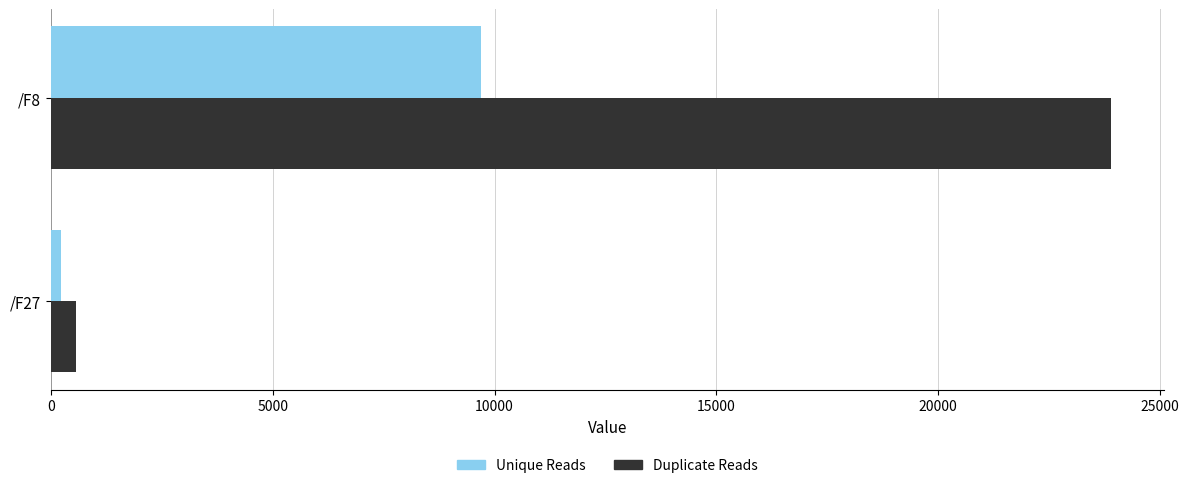

What is the spread (max minus min) of values at /F8?

14202.9